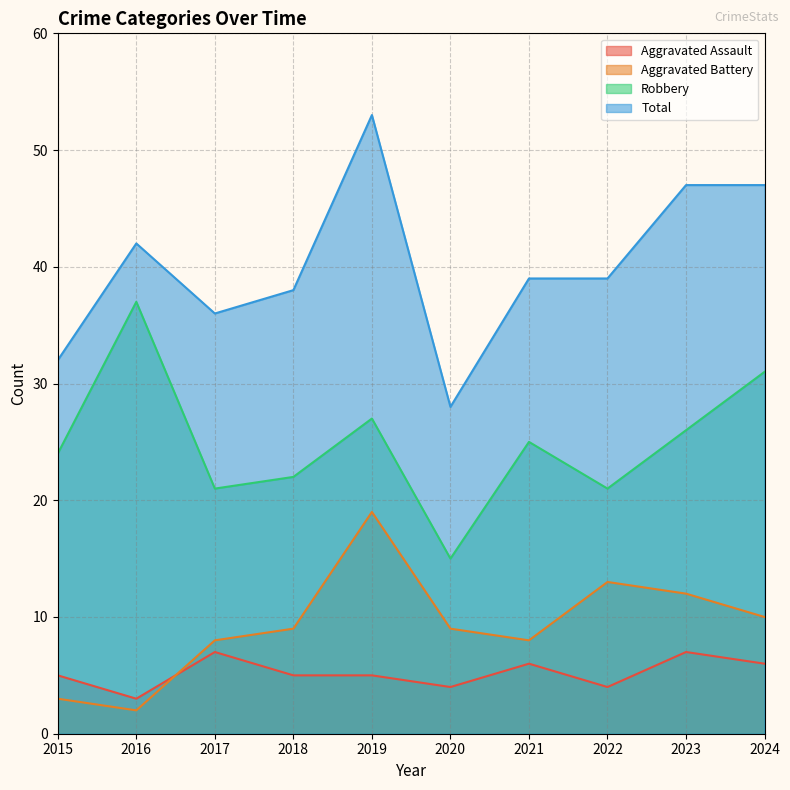

What is the difference between the maximum and second lowest values in the Aggravated Battery series?

16